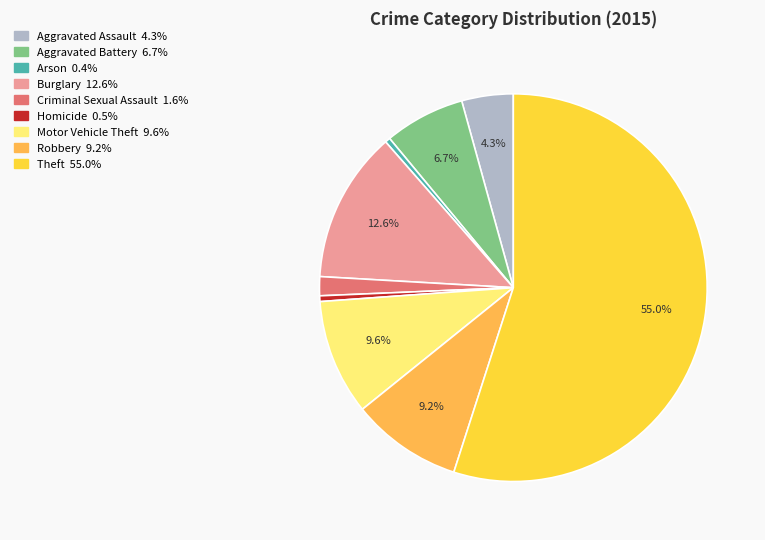

How many segments does this pie chart have?

9